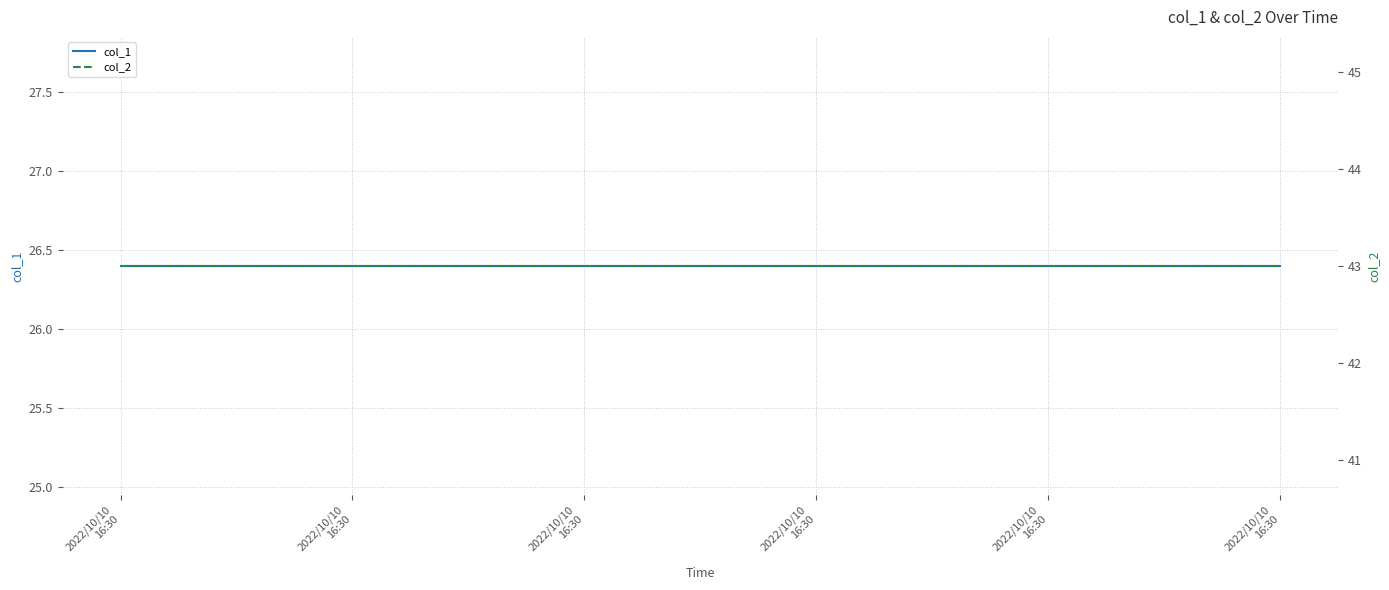

What is the total value across all series at 2022/10/10
16:30?

69.4